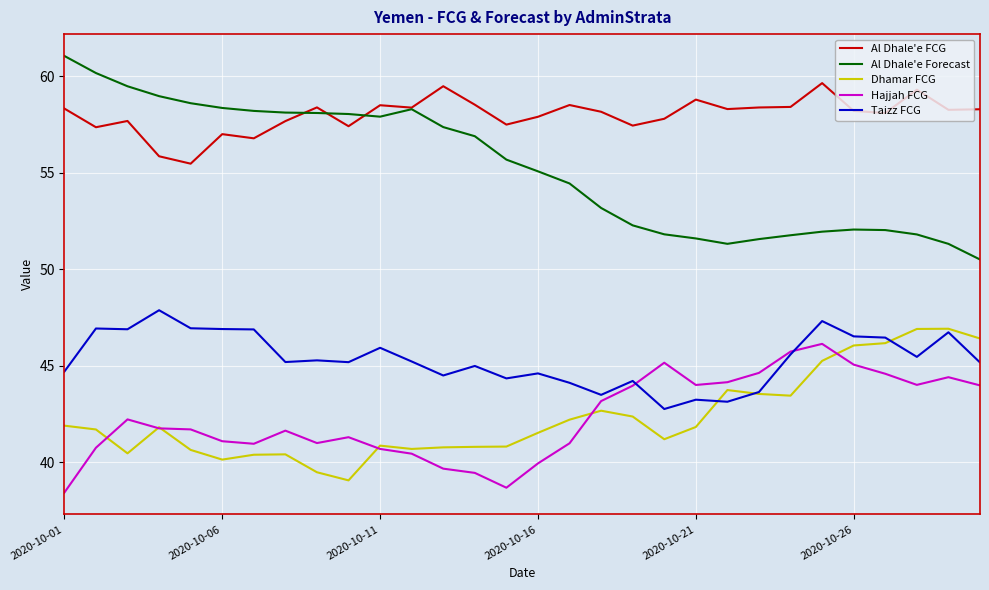

Which series has the largest range (max minus min)?

Al Dhale'e Forecast